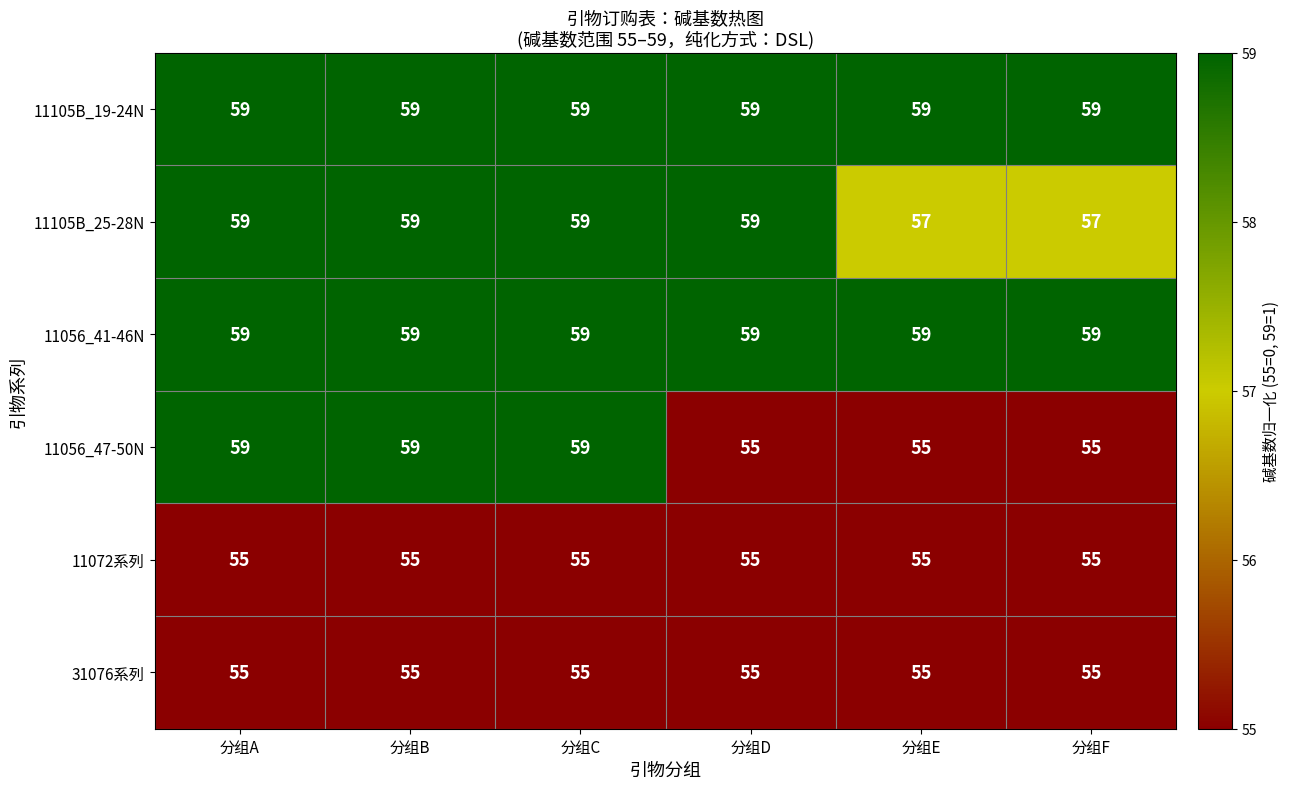

What is the minimum value for 11056_47-50N?

55